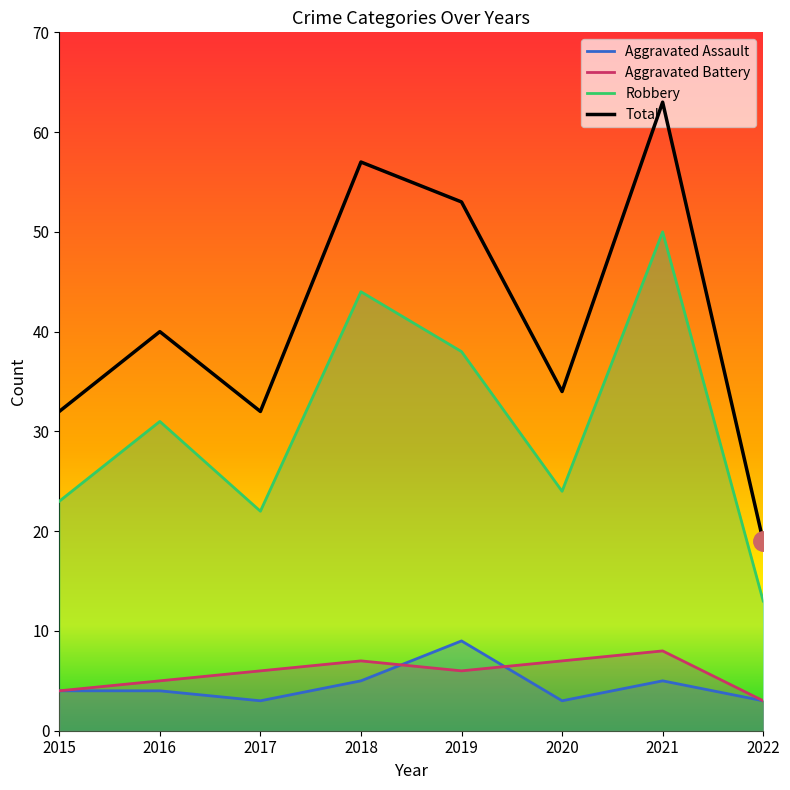

How many series are shown in this chart?

4